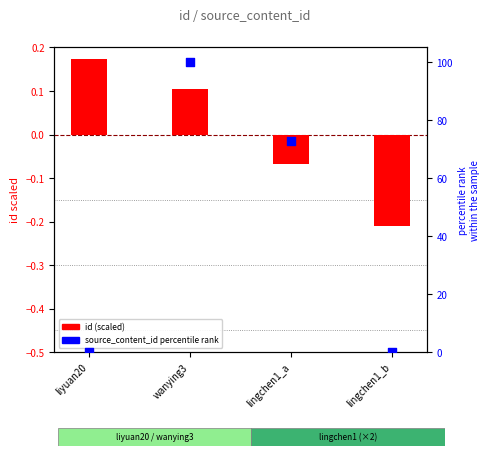

What is the total value across all series at lingchen1_b?

-0.2